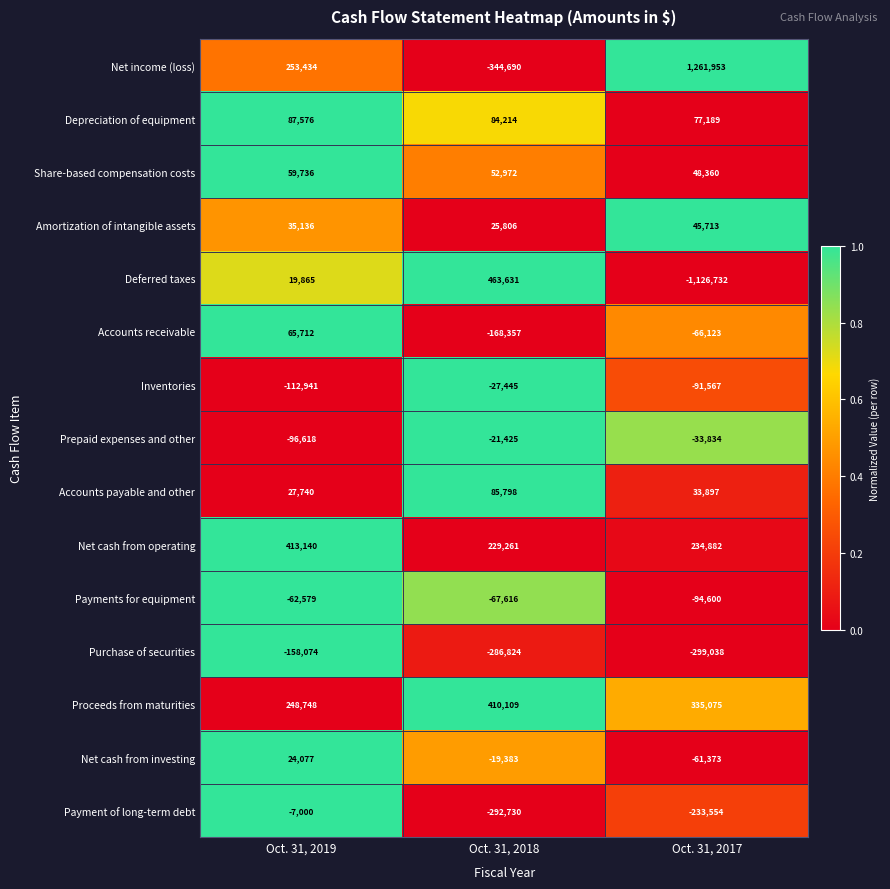

Is it true that Payments for equipment equals -45398 at Oct. 31, 2018?

False